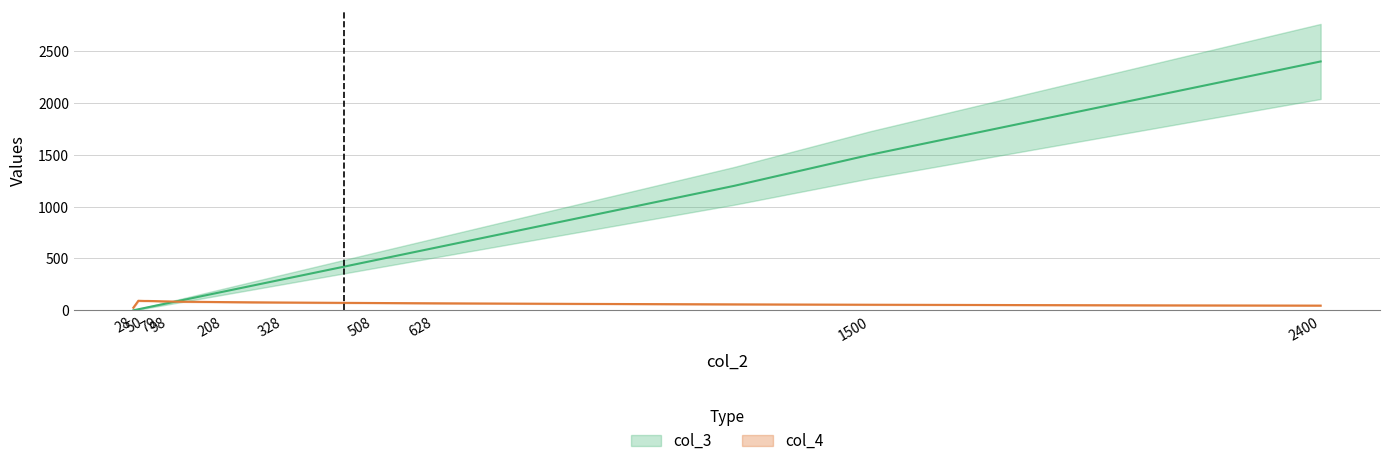

Which series has the widest spread of values?

col_3